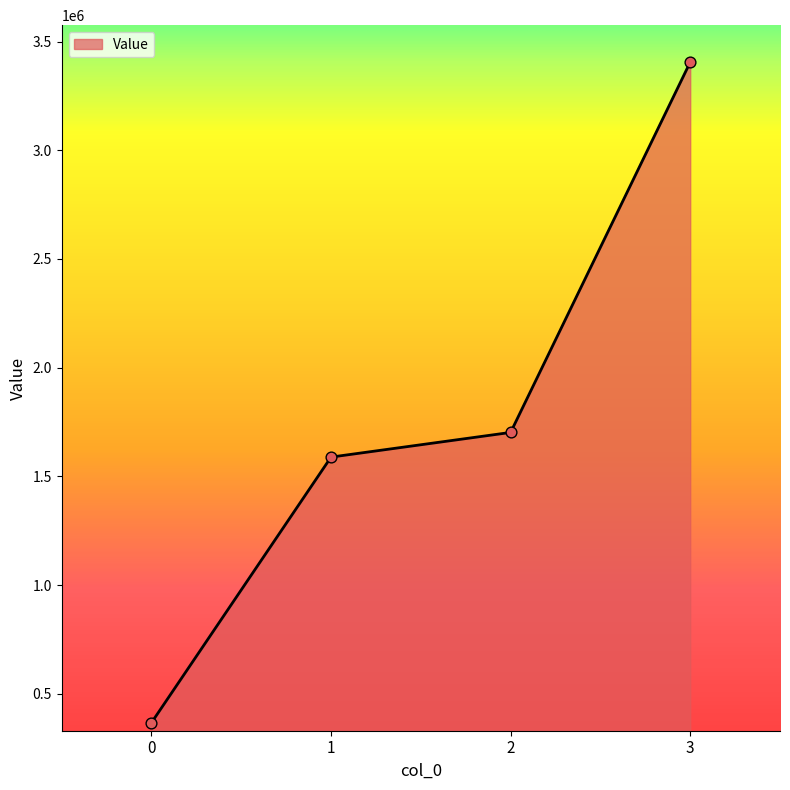

What is the ratio of the value at 2 to the value at 1?

1.1